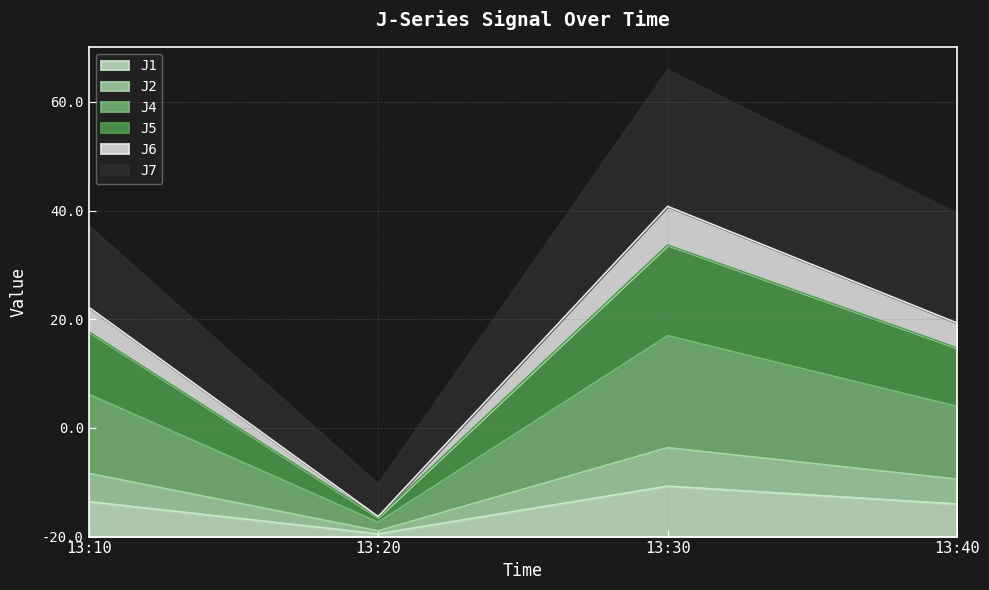

Which has a higher value, 13:20 or 13:30?

13:30